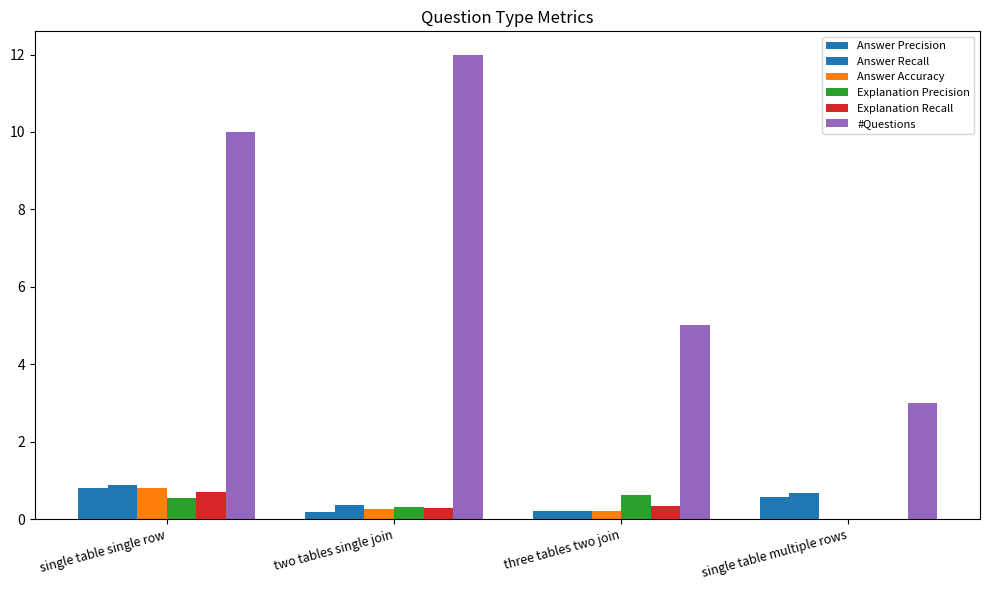

How many data points does each series have?

4